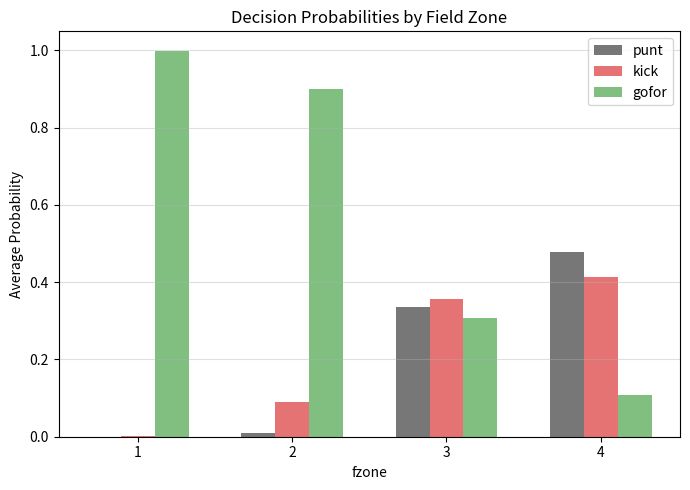

What is the sum of all punt values?

0.8